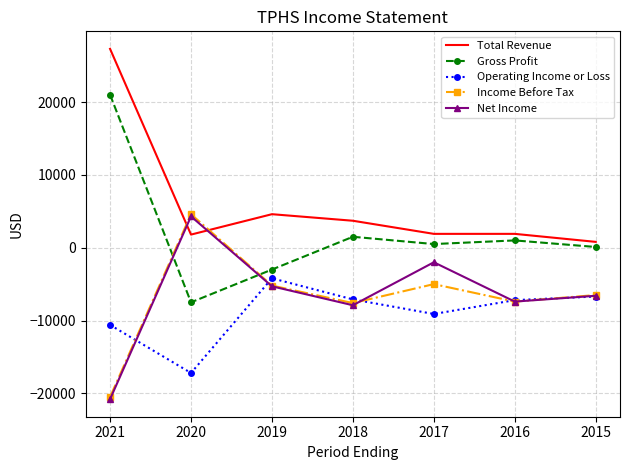

Where is the first local minimum for Total Revenue?

2020